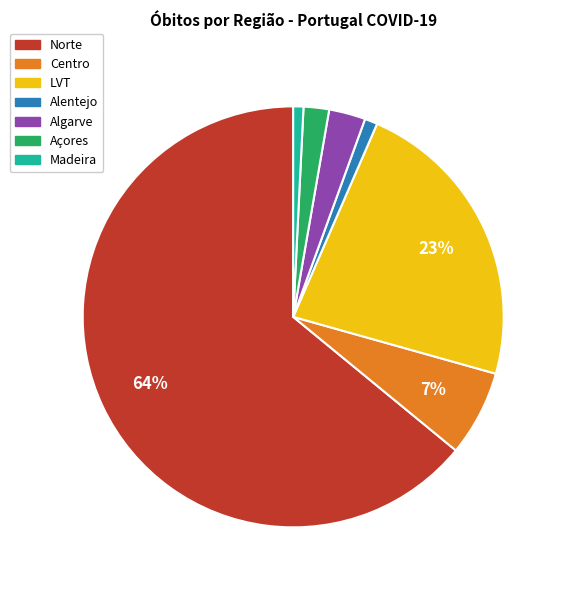

Which has a higher value, LVT or Algarve?

LVT